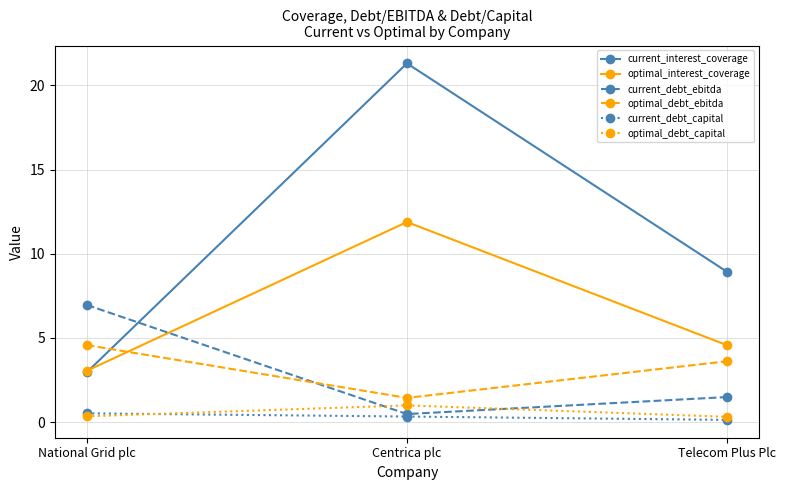

Rank the categories by current_debt_ebitda value from highest to lowest.

National Grid plc, Telecom Plus Plc, Centrica plc